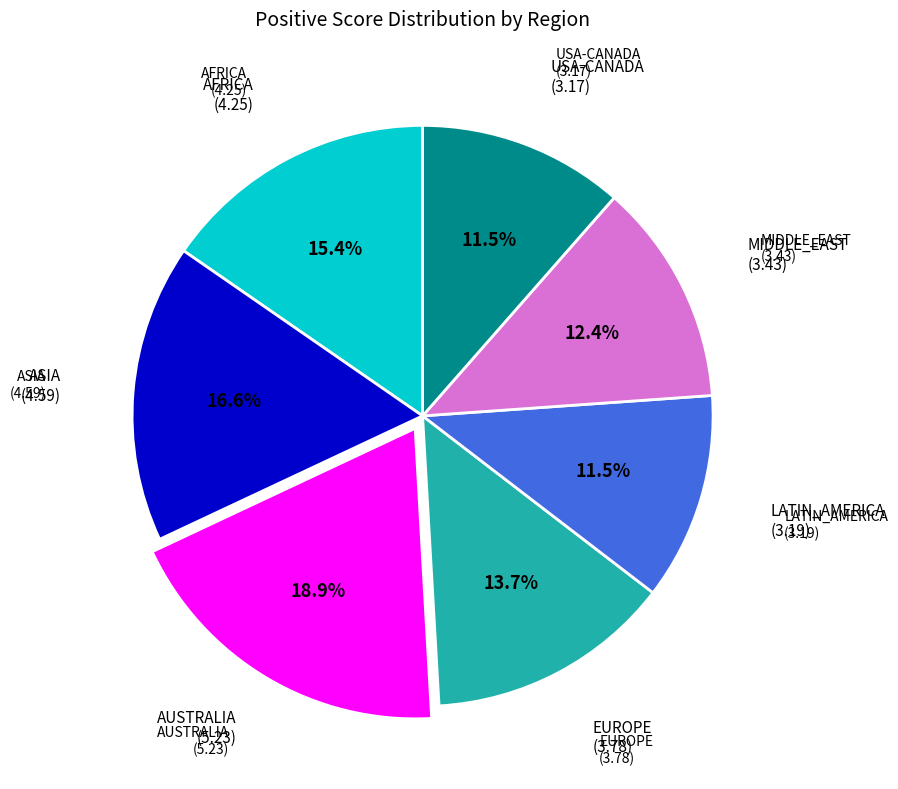

Which category has the biggest portion of the pie?

AUSTRALIA